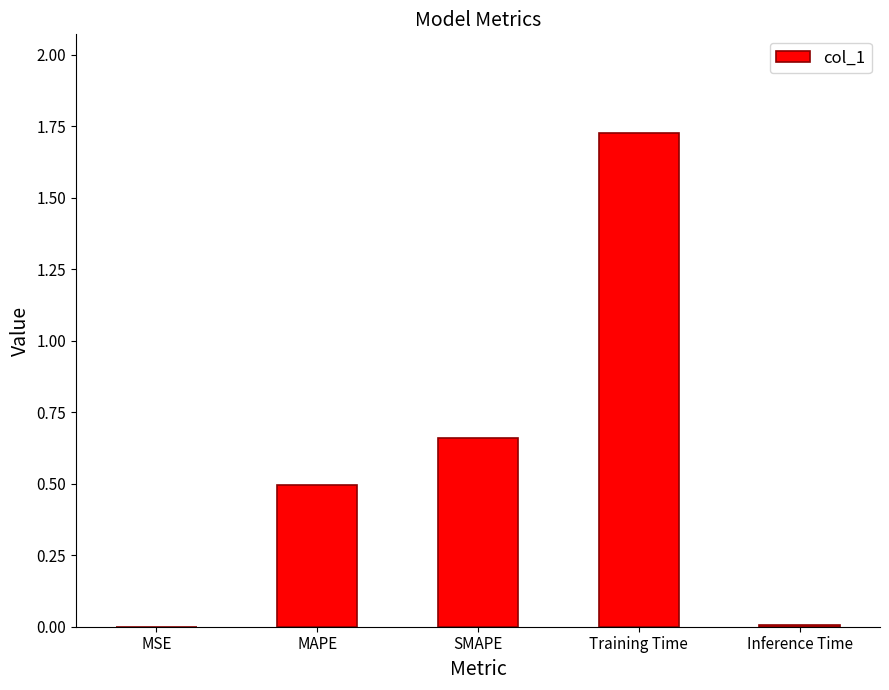

What is the sum of all values?

2.9